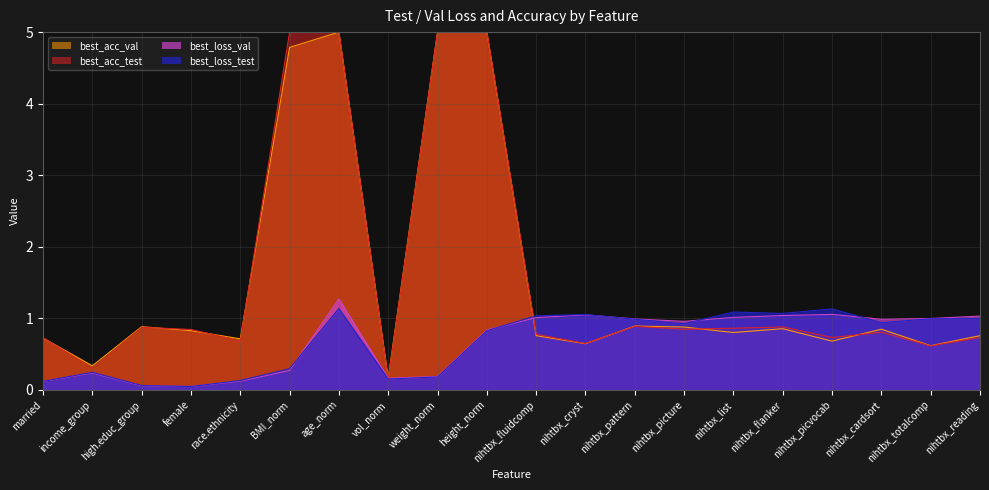

What is the approximate value of best_loss_test at nihtbx_fluidcomp?

1.0